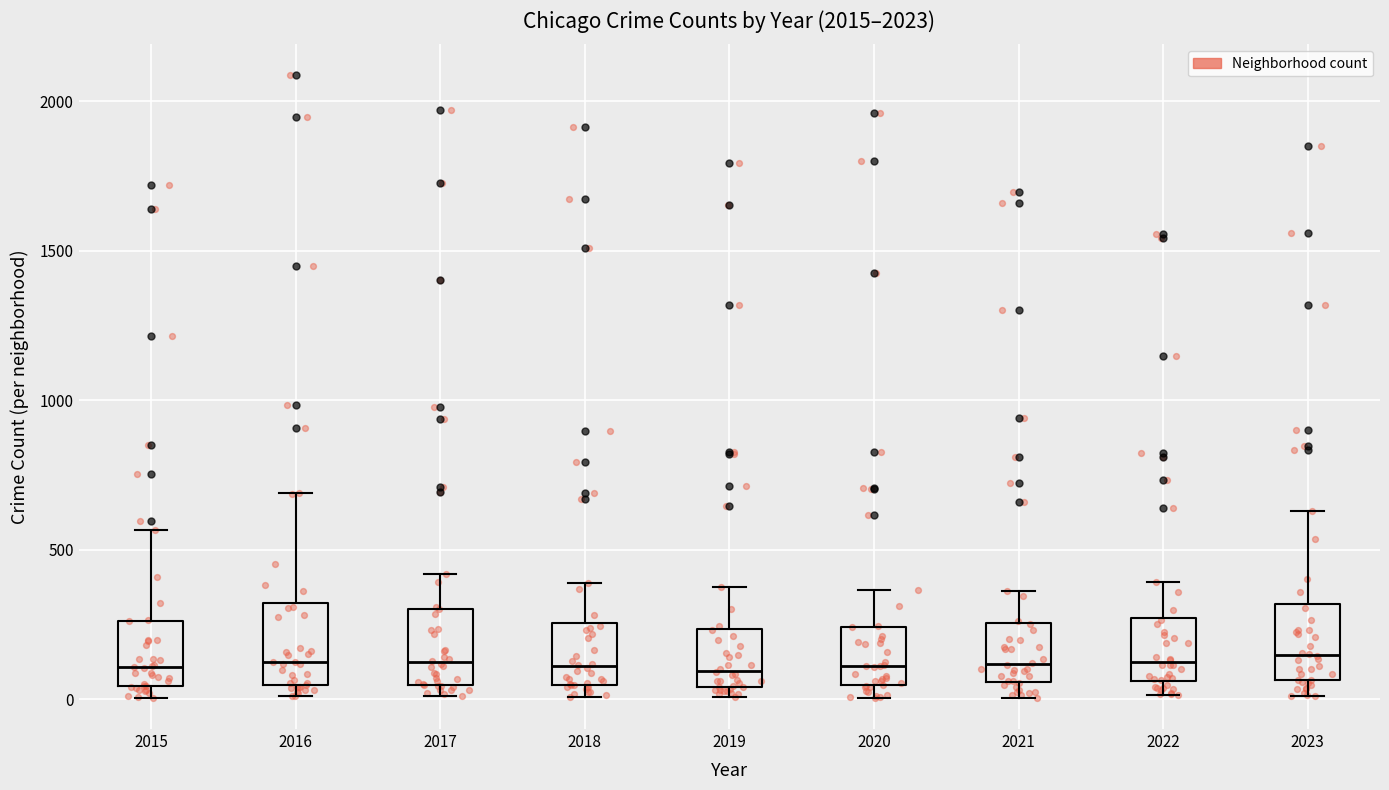

Where is the lower edge of the box at x = 2019 on the y-axis? The values are not printed on the chart, so give them approximately, as read against the axis.

50